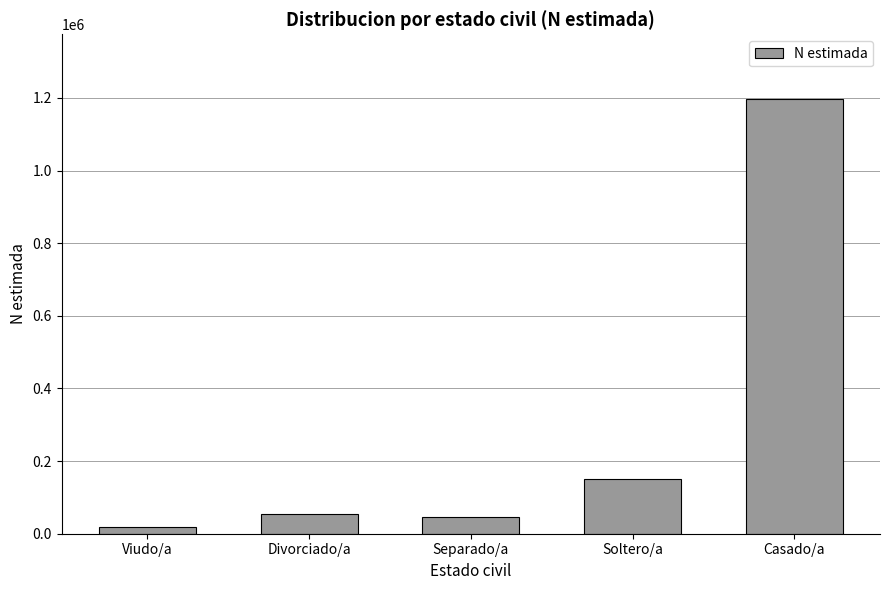

Reading left to right, extract all data points from this chart.

Viudo/a=18603	Divorciado/a=52985	Separado/a=44806	Soltero/a=150231	Casado/a=1195747